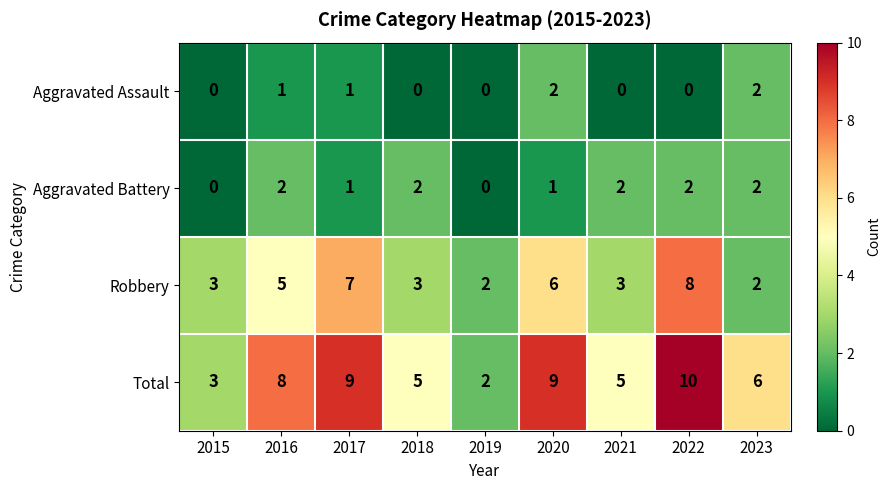

How many values in the Aggravated Battery series are below 2?

4